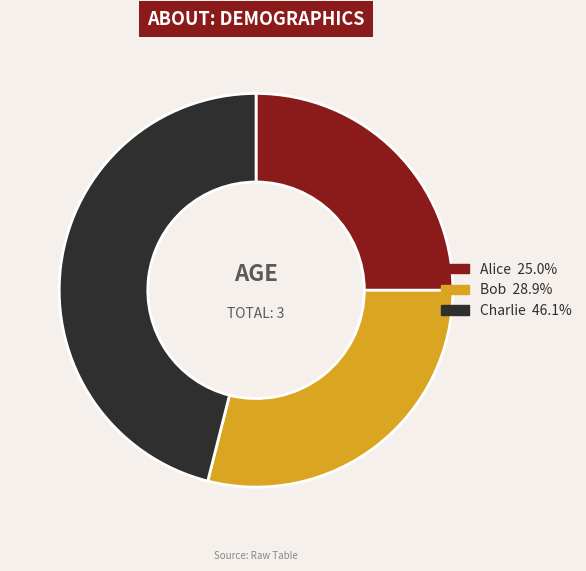

What is the ratio of the value at Bob 28.9% to the value at Charlie 46.1%?

0.6